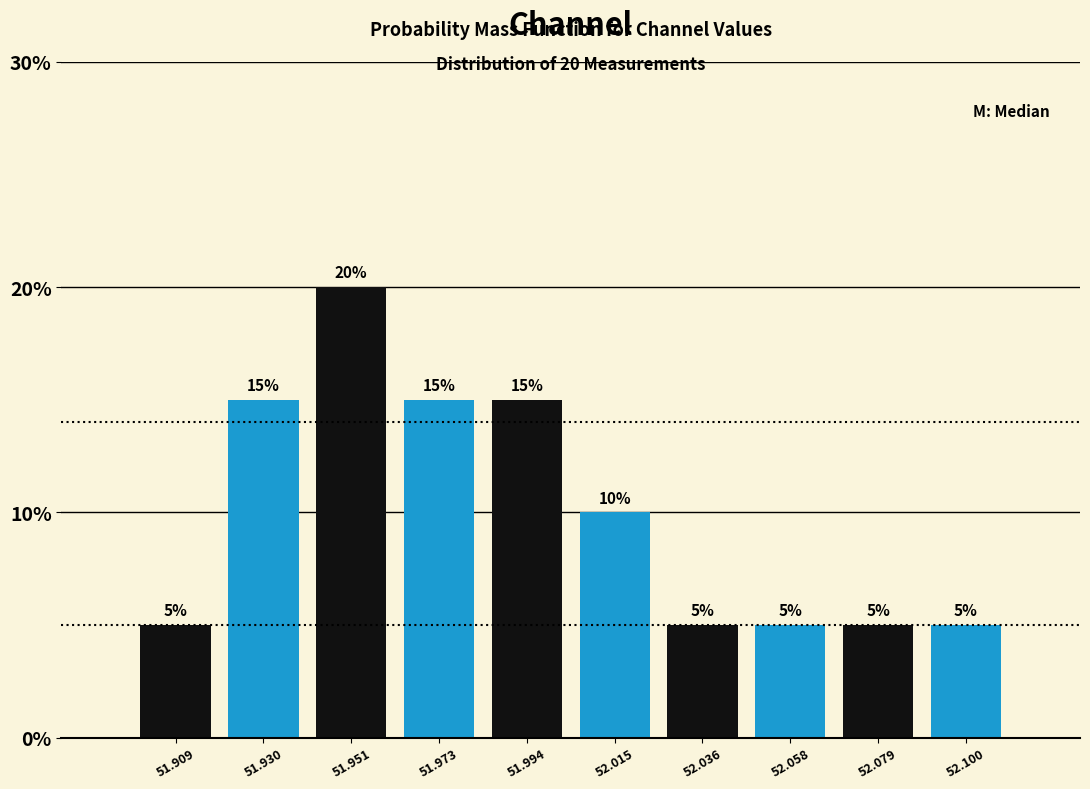

Over which range of the x-axis is the bar tallest?

51.940 to 51.960